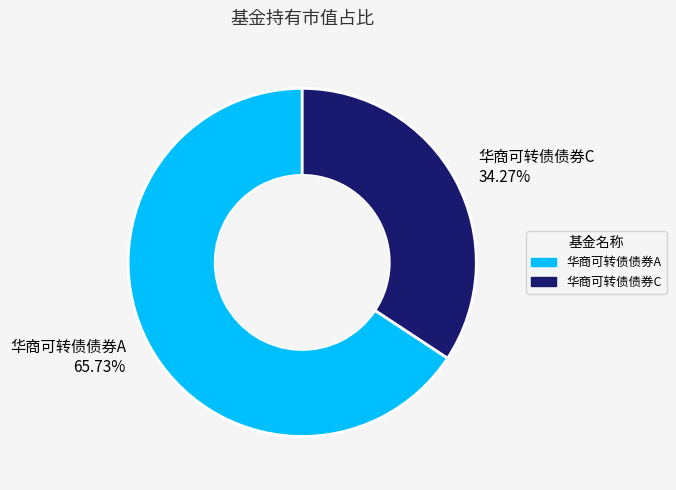

Does 华商可转债债券A account for over 50% of the chart?

Yes